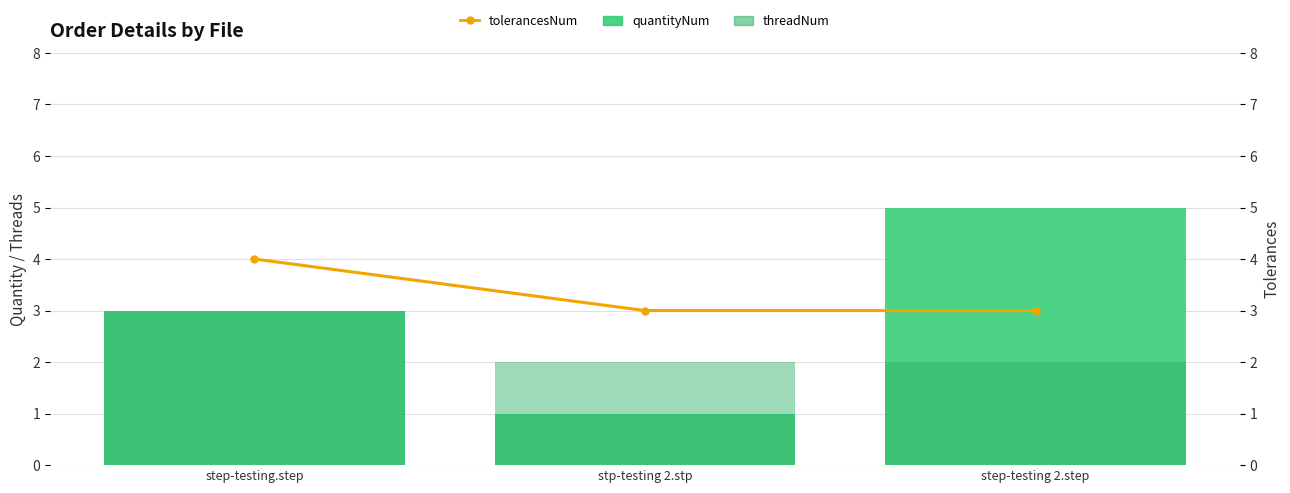

What is the difference between the quantityNum values at stp-testing 2.stp and step-testing.step?

2